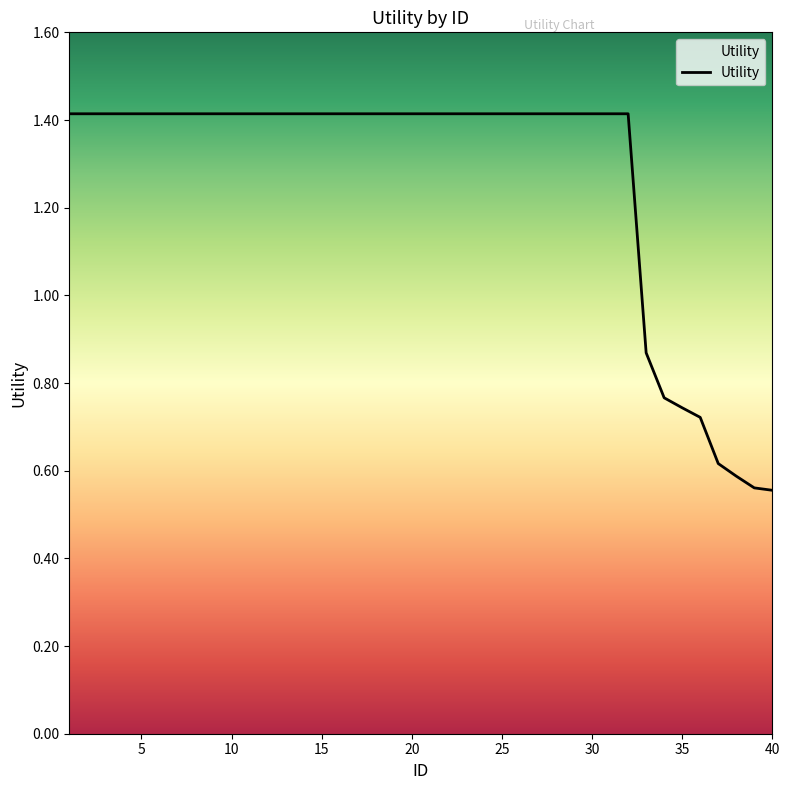

What is the greatest value displayed?

1.4